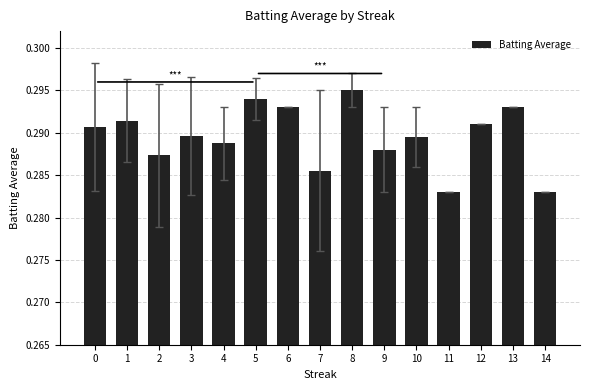

What is the sum of all values?

4.3